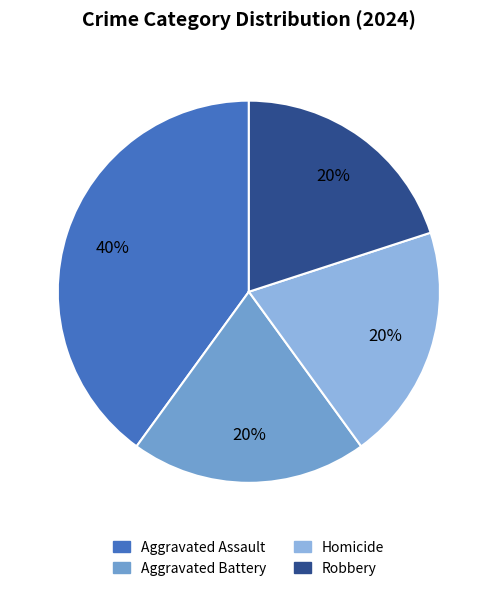

To the nearest percent, what is the difference between the largest and smallest slice percentages?

20%